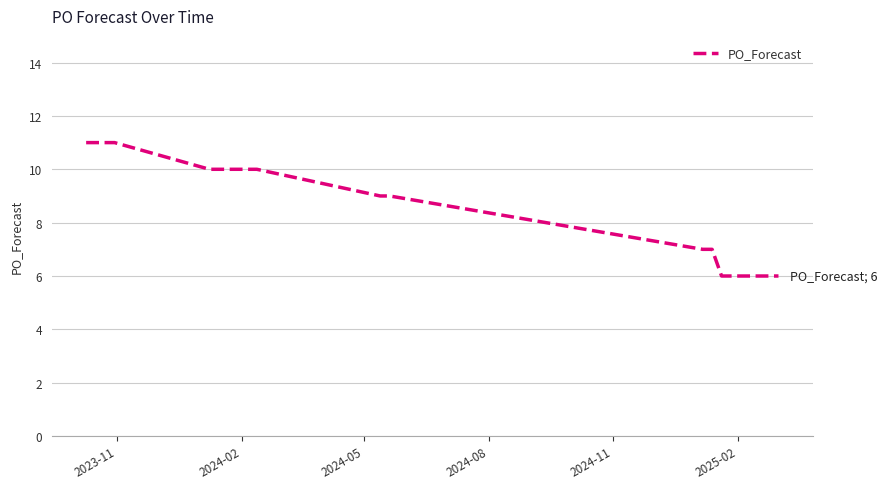

What is the minimum value shown in the chart?

6